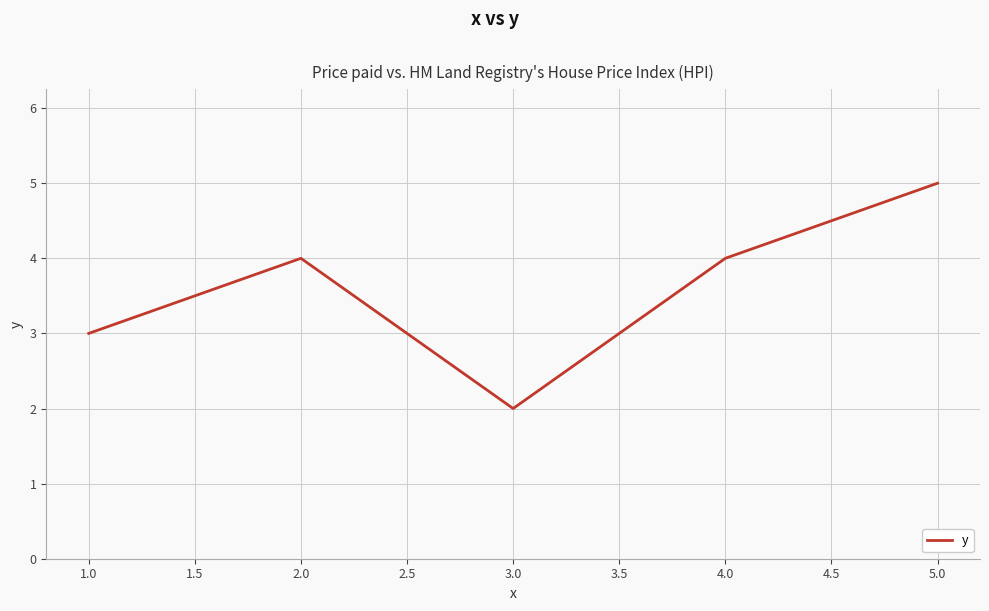

What is the difference between the maximum and minimum values?

3